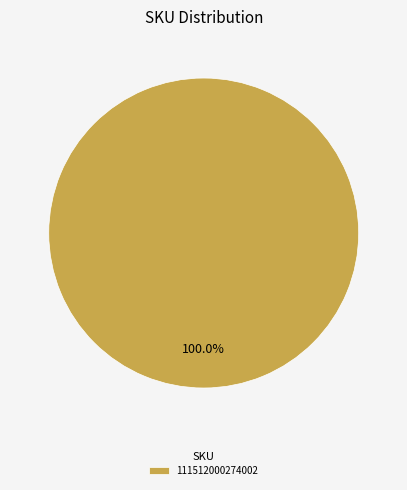

Does any single category account for the majority?

Yes